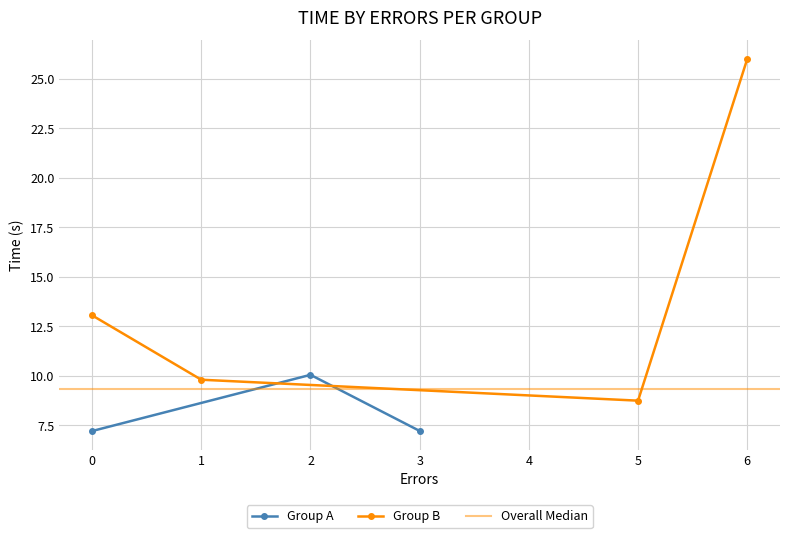

How many times do Group A - time and Group B - time cross each other?

1